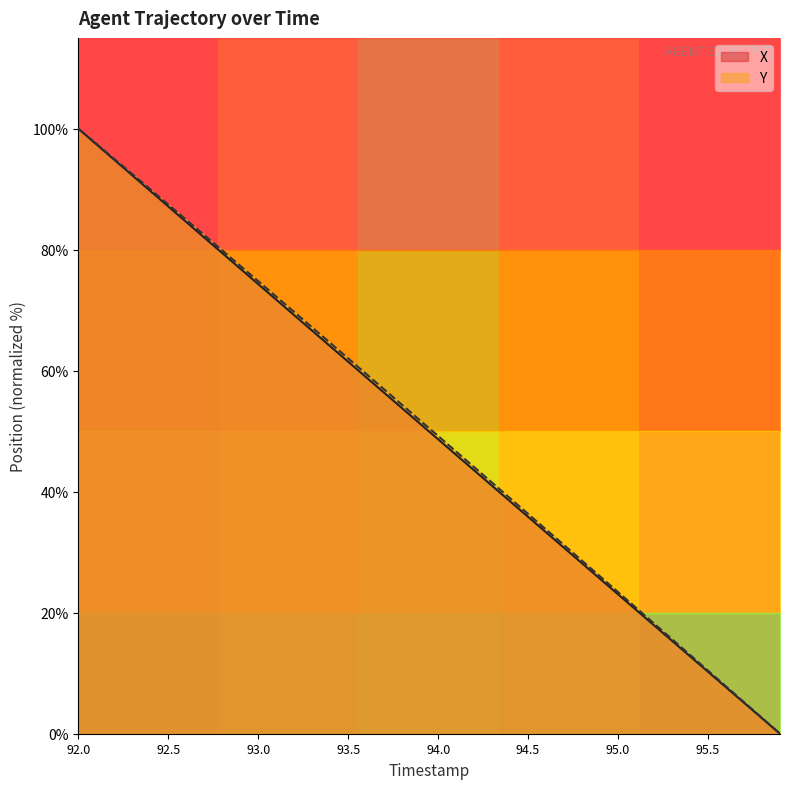

What are all the series names shown in the legend?

X, Y